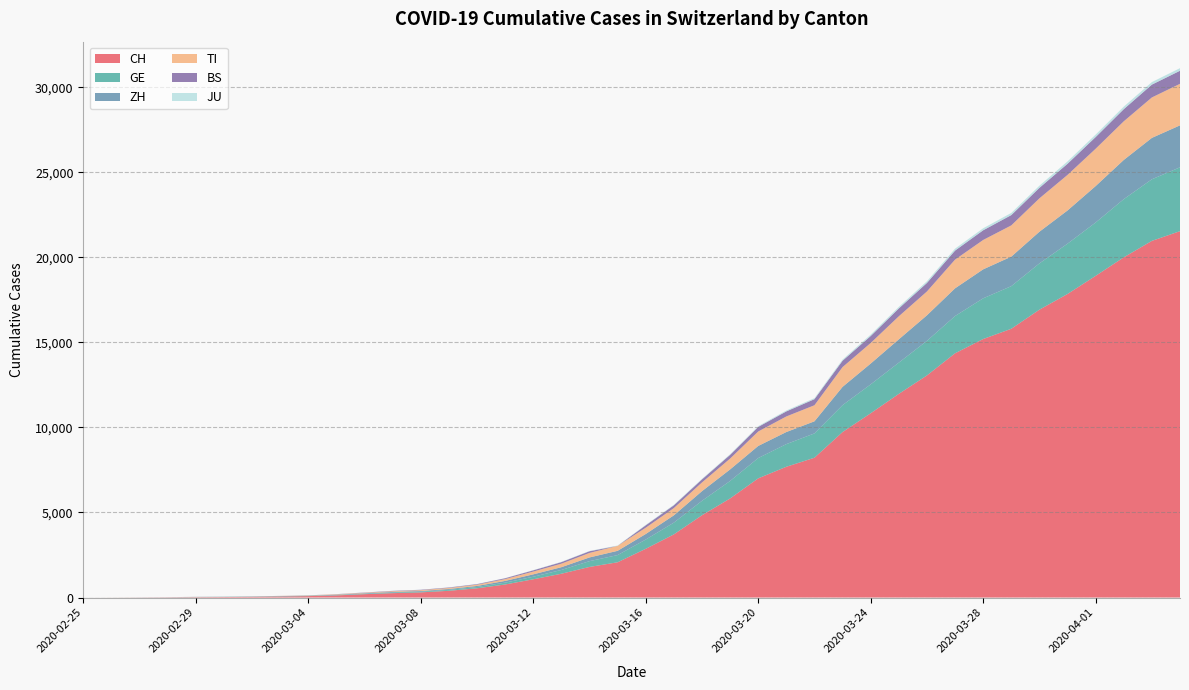

Reading left to right, transcribe all the data shown in this chart.

CH: 2020-02-25=0	2020-02-26=2	2020-02-27=6	2020-02-28=13	2020-02-29=23	2020-03-01=29	2020-03-02=40	2020-03-03=59	2020-03-04=83	2020-03-05=125	2020-03-06=197	2020-03-07=257	2020-03-08=303	2020-03-09=396	2020-03-10=542	2020-03-11=766	2020-03-12=1072	2020-03-13=1398	2020-03-14=1798	2020-03-15=2072	2020-03-16=2864	2020-03-17=3710	2020-03-18=4836	2020-03-19=5823	2020-03-20=7005	2020-03-21=7686	2020-03-22=8217	2020-03-23=9727	2020-03-24=10831	2020-03-25=11970	2020-03-26=13054	2020-03-27=14356	2020-03-28=15195	2020-03-29=15798	2020-03-30=16920	2020-03-31=17842	2020-04-01=18908	2020-04-02=19997	2020-04-03=20965	2020-04-04=21536
TI: 2020-02-25=0	2020-02-26=1	2020-02-27=1	2020-02-28=1	2020-02-29=2	2020-03-01=2	2020-03-02=4	2020-03-03=8	2020-03-04=13	2020-03-05=25	2020-03-06=28	2020-03-07=41	2020-03-08=49	2020-03-09=61	2020-03-10=75	2020-03-11=108	2020-03-12=163	2020-03-13=206	2020-03-14=265	2020-03-15=293	2020-03-16=368	2020-03-17=426	2020-03-18=511	2020-03-19=638	2020-03-20=849	2020-03-21=916	2020-03-22=945	2020-03-23=1162	2020-03-24=1209	2020-03-25=1354	2020-03-26=1401	2020-03-27=1688	2020-03-28=1727	2020-03-29=1837	2020-03-30=1962	2020-03-31=2091	2020-04-01=2195	2020-04-02=2271	2020-04-03=2377	2020-04-04=2442
GE: 2020-02-25=0	2020-02-26=1	2020-02-27=1	2020-02-28=4	2020-02-29=8	2020-03-01=9	2020-03-02=10	2020-03-03=13	2020-03-04=14	2020-03-05=17	2020-03-06=25	2020-03-07=38	2020-03-08=40	2020-03-09=56	2020-03-10=76	2020-03-11=109	2020-03-12=150	2020-03-13=222	2020-03-14=340	2020-03-15=423	2020-03-16=544	2020-03-17=692	2020-03-18=848	2020-03-19=1027	2020-03-20=1194	2020-03-21=1331	2020-03-22=1430	2020-03-23=1582	2020-03-24=1699	2020-03-25=1837	2020-03-26=2033	2020-03-27=2190	2020-03-28=2393	2020-03-29=2505	2020-03-30=2721	2020-03-31=2958	2020-04-01=3137	2020-04-02=3420	2020-04-03=3621	2020-04-04=3754
ZH: 2020-02-25=0	2020-02-26=0	2020-02-27=2	2020-02-28=2	2020-02-29=6	2020-03-01=7	2020-03-02=10	2020-03-03=13	2020-03-04=15	2020-03-05=23	2020-03-06=29	2020-03-07=34	2020-03-08=40	2020-03-09=49	2020-03-10=62	2020-03-11=101	2020-03-12=140	2020-03-13=163	2020-03-14=218	2020-03-15=250	2020-03-16=326	2020-03-17=429	2020-03-18=568	2020-03-19=679	2020-03-20=711	2020-03-21=711	2020-03-22=711	2020-03-23=1075	2020-03-24=1223	2020-03-25=1370	2020-03-26=1502	2020-03-27=1629	2020-03-28=1703	2020-03-29=1735	2020-03-30=1861	2020-03-31=1952	2020-04-01=2141	2020-04-02=2305	2020-04-03=2433	2020-04-04=2466
JU: 2020-02-25=0	2020-02-26=0	2020-02-27=1	2020-02-28=1	2020-02-29=1	2020-03-01=1	2020-03-02=1	2020-03-03=2	2020-03-04=2	2020-03-05=4	2020-03-06=4	2020-03-07=5	2020-03-08=5	2020-03-09=7	2020-03-10=7	2020-03-11=7	2020-03-12=12	2020-03-13=17	2020-03-14=18	2020-03-15=19	2020-03-16=25	2020-03-17=29	2020-03-18=32	2020-03-19=36	2020-03-20=44	2020-03-21=54	2020-03-22=61	2020-03-23=69	2020-03-24=82	2020-03-25=92	2020-03-26=100	2020-03-27=114	2020-03-28=119	2020-03-29=127	2020-03-30=128	2020-03-31=140	2020-04-01=145	2020-04-02=149	2020-04-03=149	2020-04-04=154
BS: 2020-02-25=0	2020-02-26=0	2020-02-27=1	2020-02-28=1	2020-02-29=1	2020-03-01=1	2020-03-02=1	2020-03-03=3	2020-03-04=3	2020-03-05=8	2020-03-06=15	2020-03-07=21	2020-03-08=24	2020-03-09=28	2020-03-10=33	2020-03-11=49	2020-03-12=73	2020-03-13=92	2020-03-14=100	2020-03-15=0	2020-03-16=143	2020-03-17=164	2020-03-18=181	2020-03-19=220	2020-03-20=270	2020-03-21=297	2020-03-22=356	2020-03-23=374	2020-03-24=410	2020-03-25=462	2020-03-26=501	2020-03-27=530	2020-03-28=569	2020-03-29=605	2020-03-30=617	2020-03-31=653	2020-04-01=687	2020-04-02=714	2020-04-03=754	2020-04-04=767